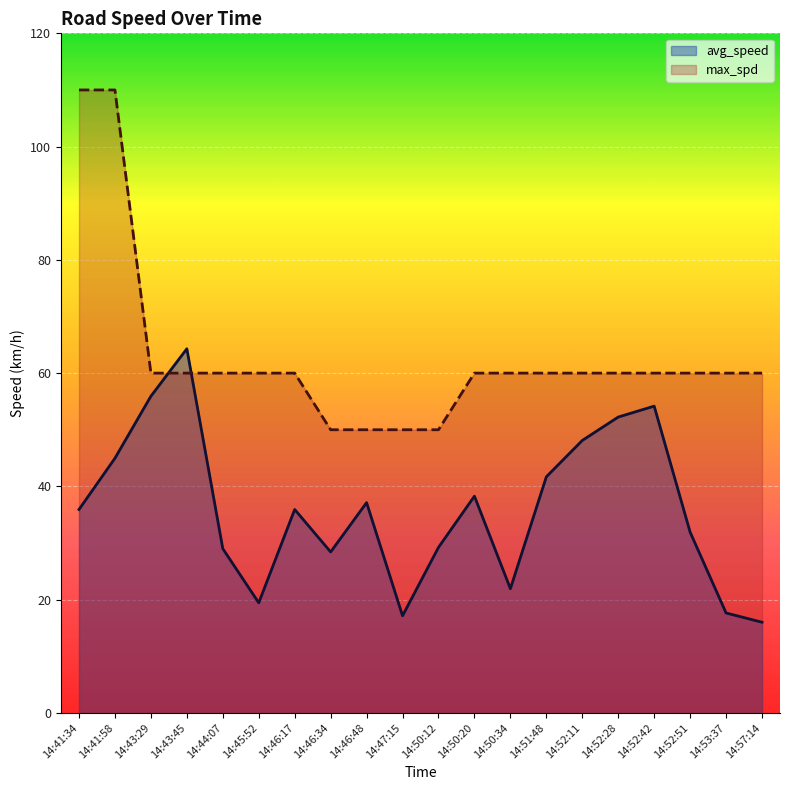

Which category has the highest value in the avg_speed series?

14:43:45